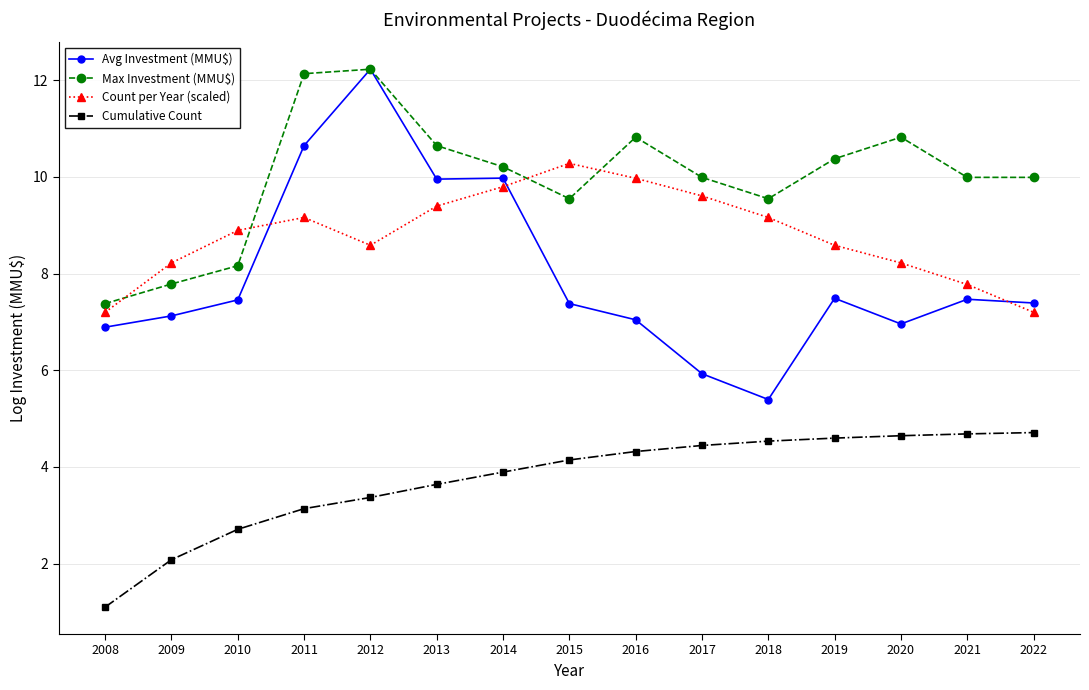

How many times do Max Investment (MMU$) and Count per Year (scaled) cross each other?

4